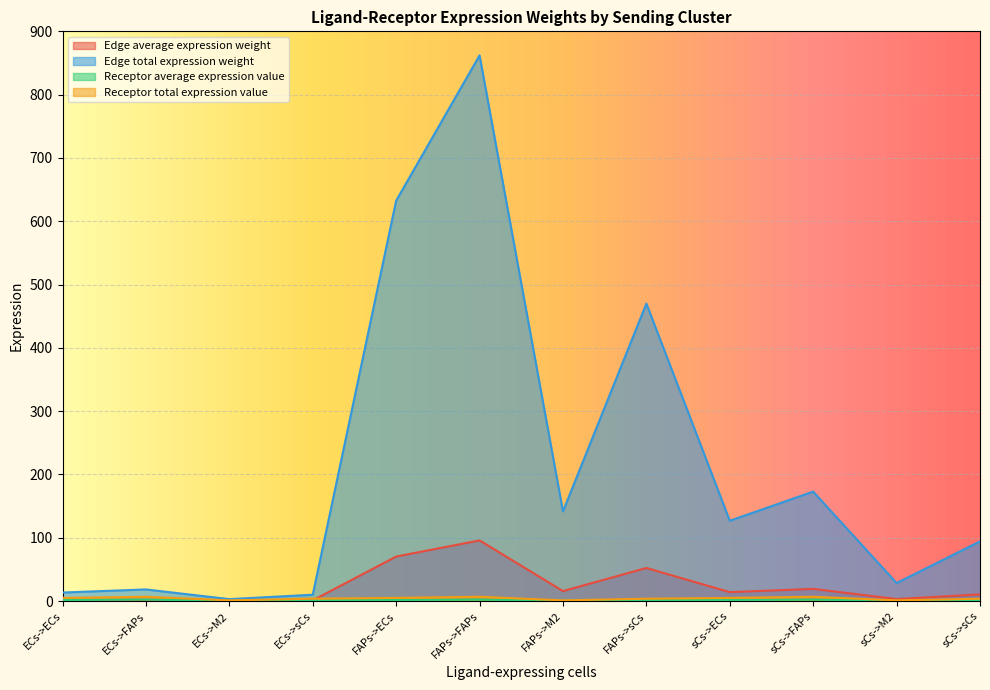

List the labels in order of Receptor average expression value value, largest first.

ECs->FAPs, FAPs->FAPs, sCs->FAPs, ECs->ECs, FAPs->ECs, sCs->ECs, ECs->sCs, FAPs->sCs, sCs->sCs, ECs->M2, FAPs->M2, sCs->M2